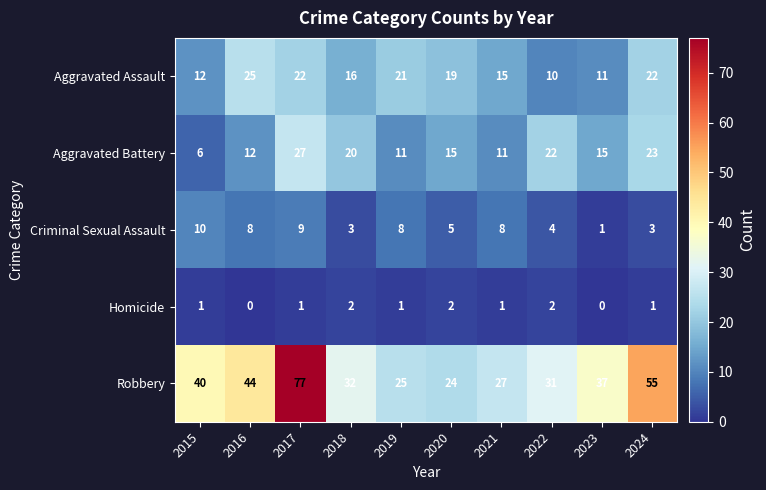

How many Homicide values are between 1 and 2?

8